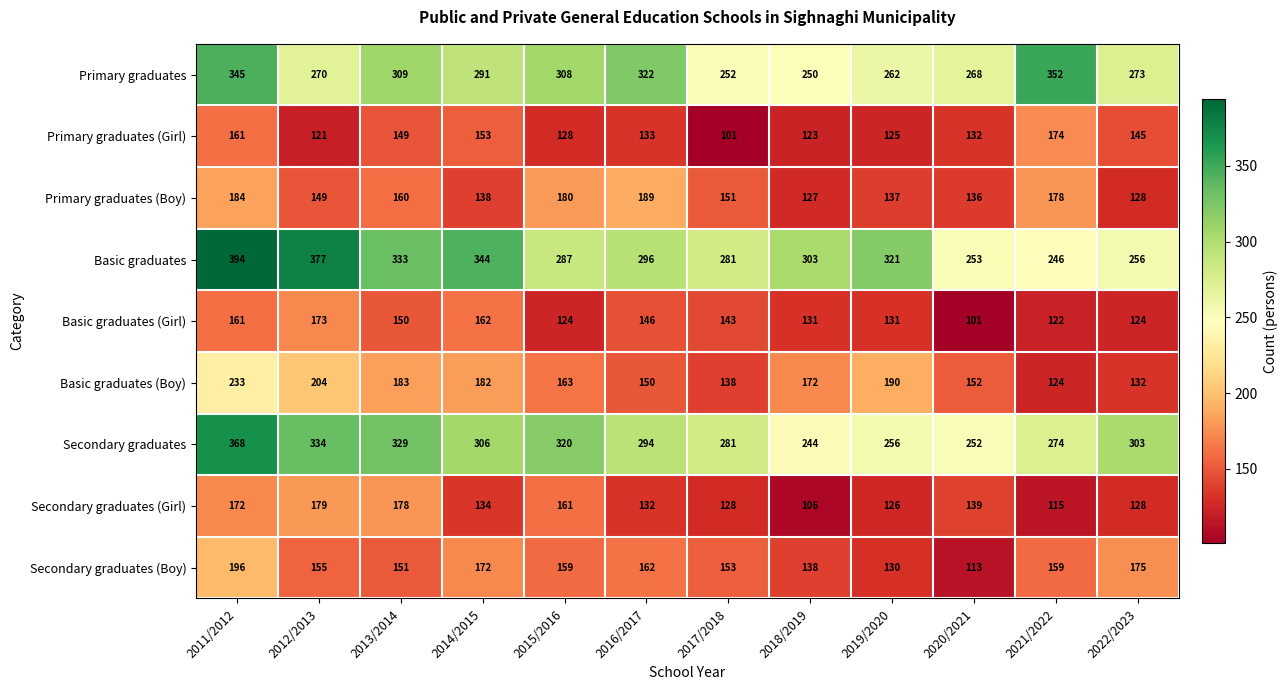

What is the sum of the Primary graduates (Girl) values at 2019/2020 and 2020/2021?

257